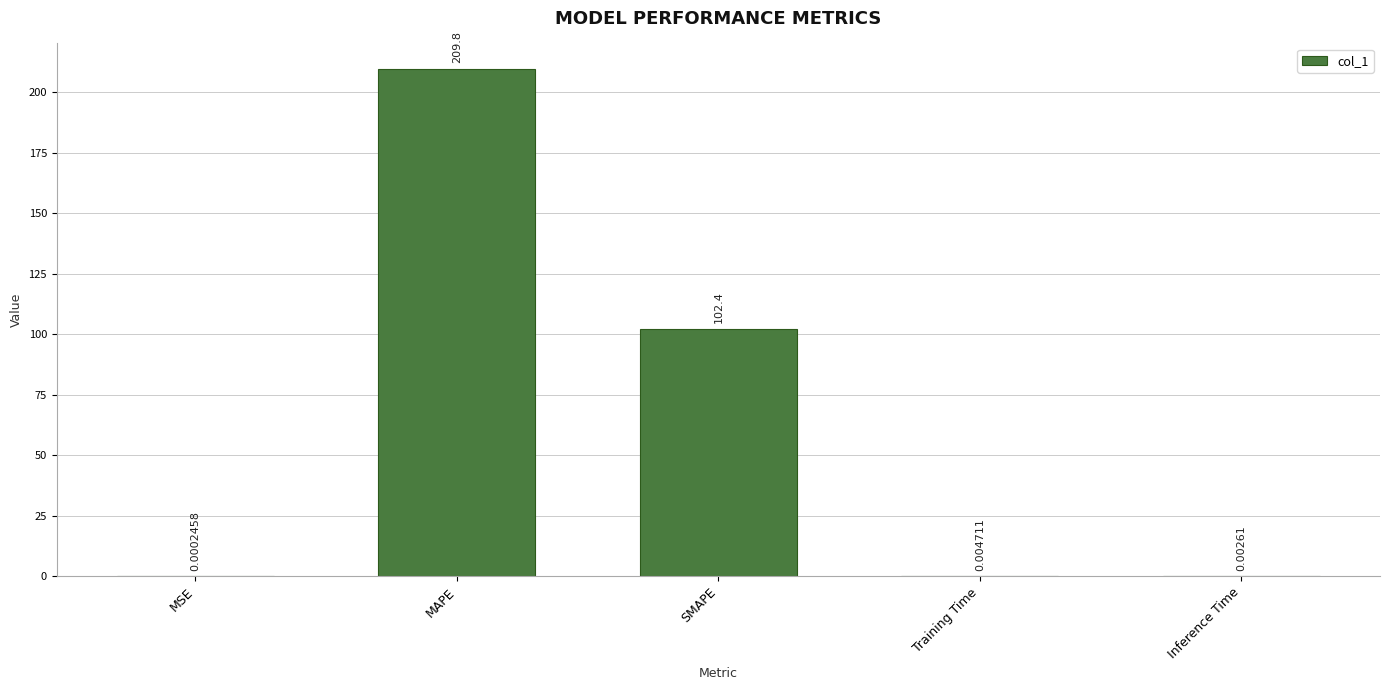

Where is the data nearest to the value 104?

SMAPE